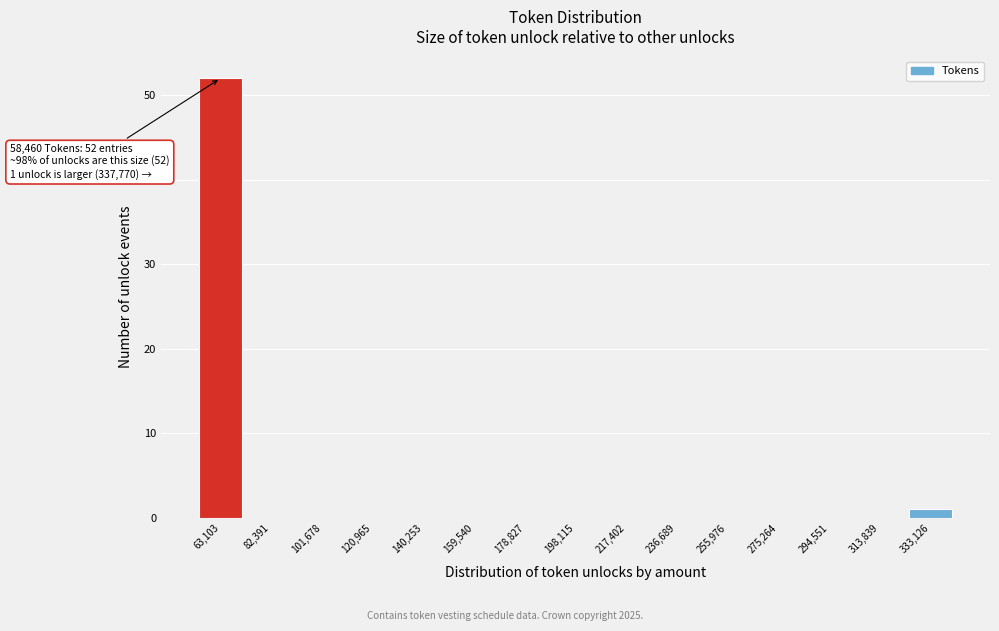

Which range on the x-axis has the tallest bar?

54000 to 72000